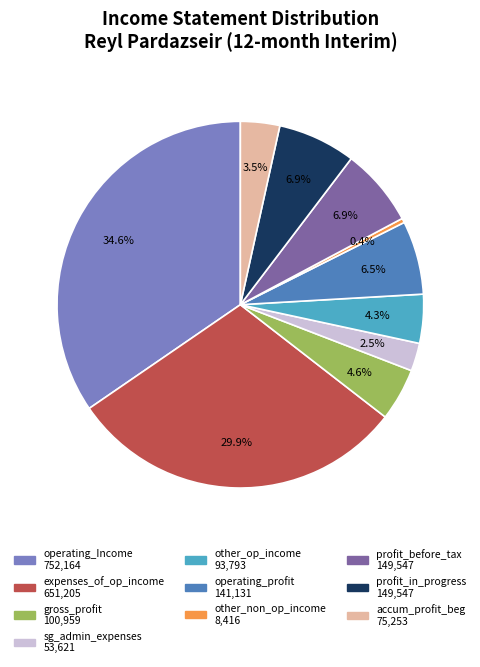

Does any single category account for the majority?

No